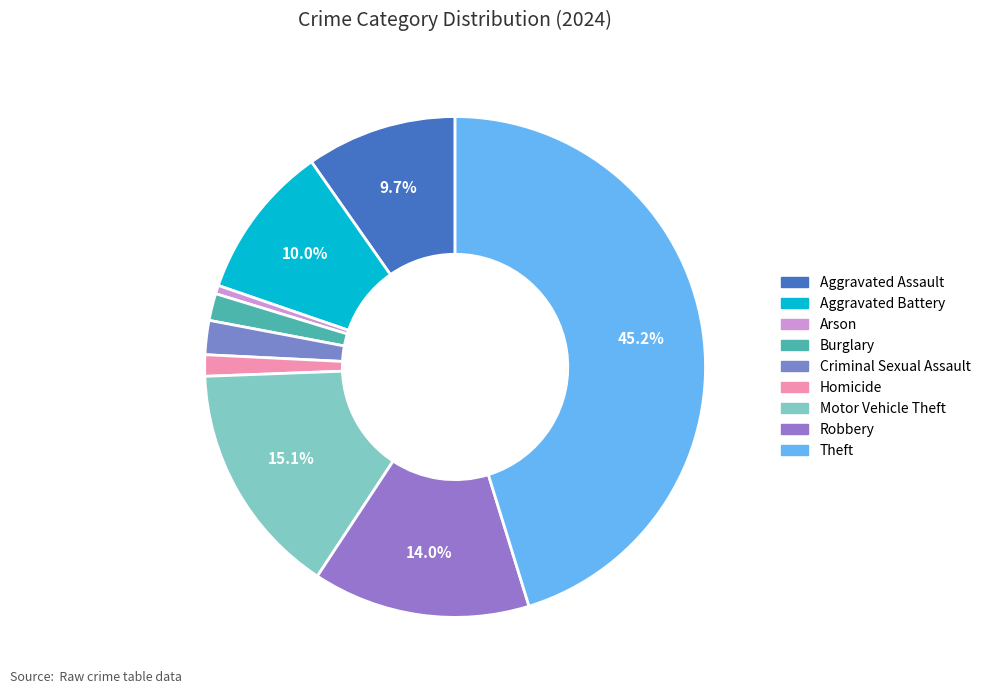

What is the change in value from Criminal Sexual Assault to Robbery?

+129